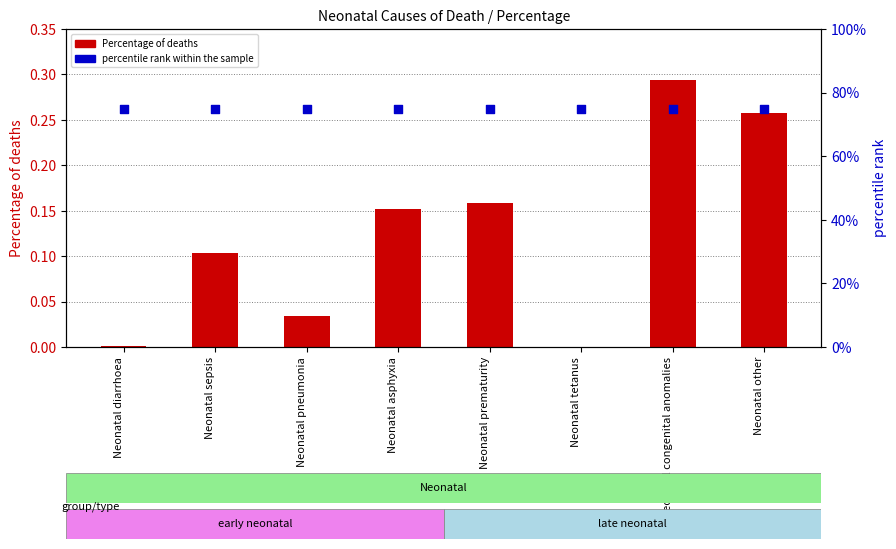

What is the total value across all series at Neonatal tetanus?

75.0